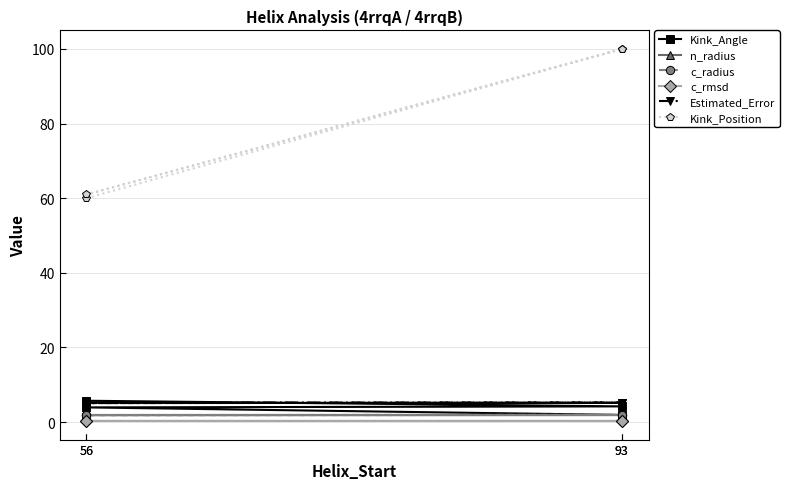

True or false: Kink_Angle and n_radius cross at least once.

False